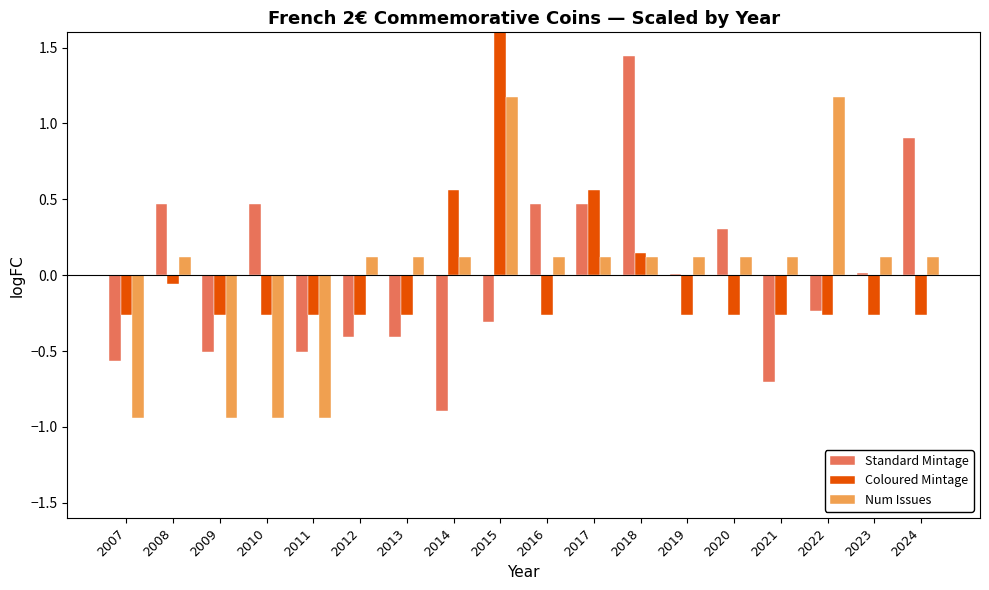

What is the value of the Coloured Mintage bar at the 4th from the left?

-0.3